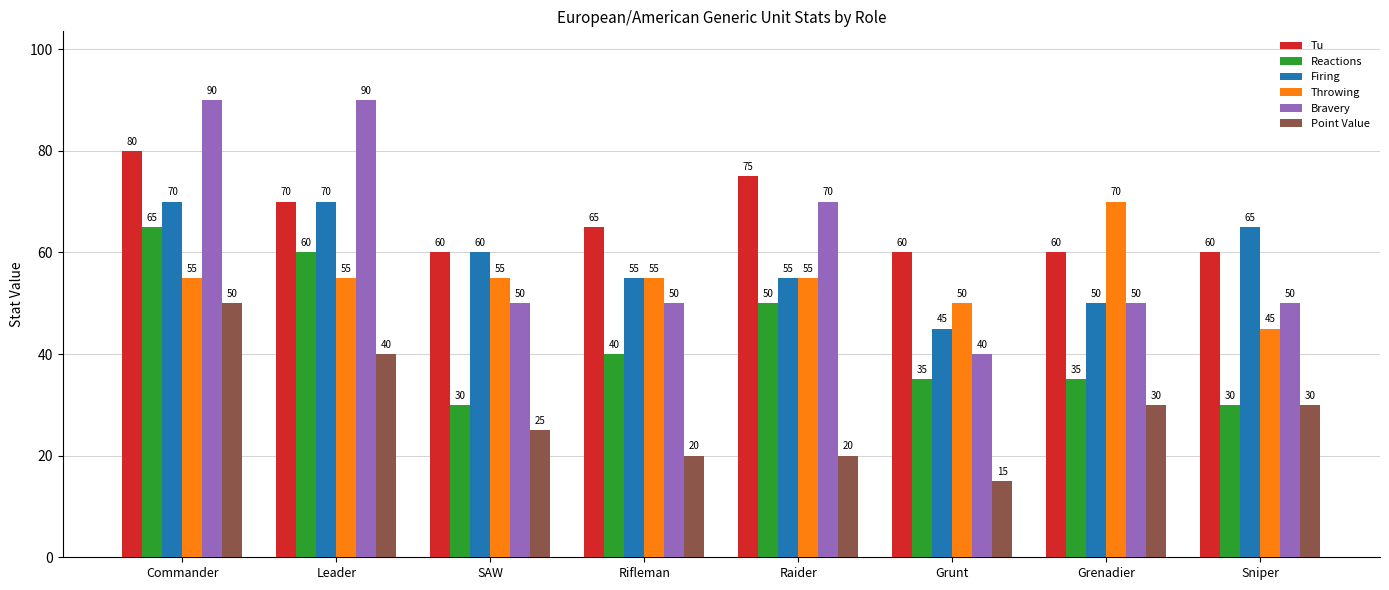

Is it true that Reactions equals 50 at Raider?

True